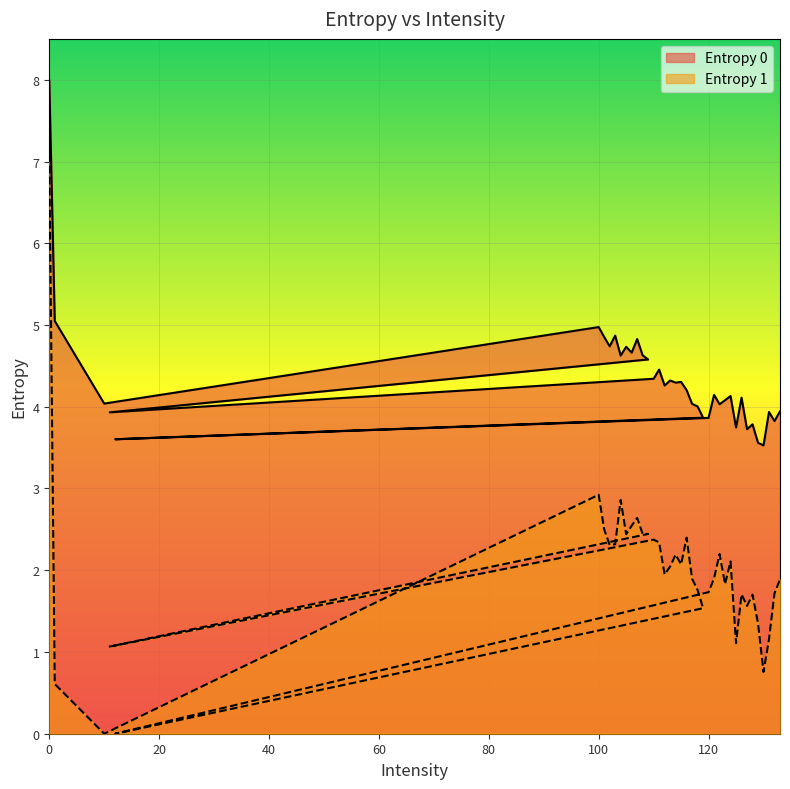

Reading left to right, list all the values displayed in this chart.

Entropy 0: 8.0	5.0	4.0	5.0	4.9	4.7	4.9	4.6	4.7	4.7	4.8	4.6	4.6	3.9	4.3	4.5	4.3	4.3	4.3	4.3	4.2	4.0	4.0	3.9	3.6	3.9	4.1	4.0	4.1	4.1	3.7	4.1	3.7	3.8	3.6	3.5	3.9	3.8	3.9
Entropy 1: 7.1	0.6	0.0	2.9	2.5	2.3	2.3	2.9	2.4	2.5	2.6	2.4	2.4	1.1	2.4	2.3	1.9	2.0	2.2	2.1	2.4	1.9	1.8	1.5	0.0	1.7	1.9	2.2	1.8	2.1	1.1	1.7	1.6	1.7	1.4	0.8	1.2	1.7	1.9